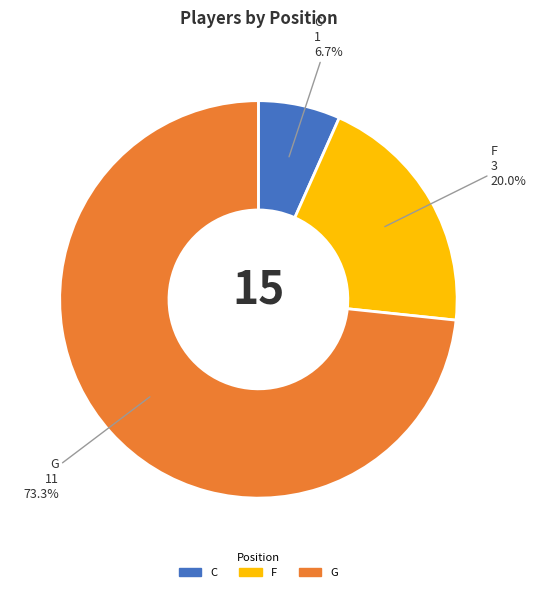

Is there a majority slice in this chart?

Yes